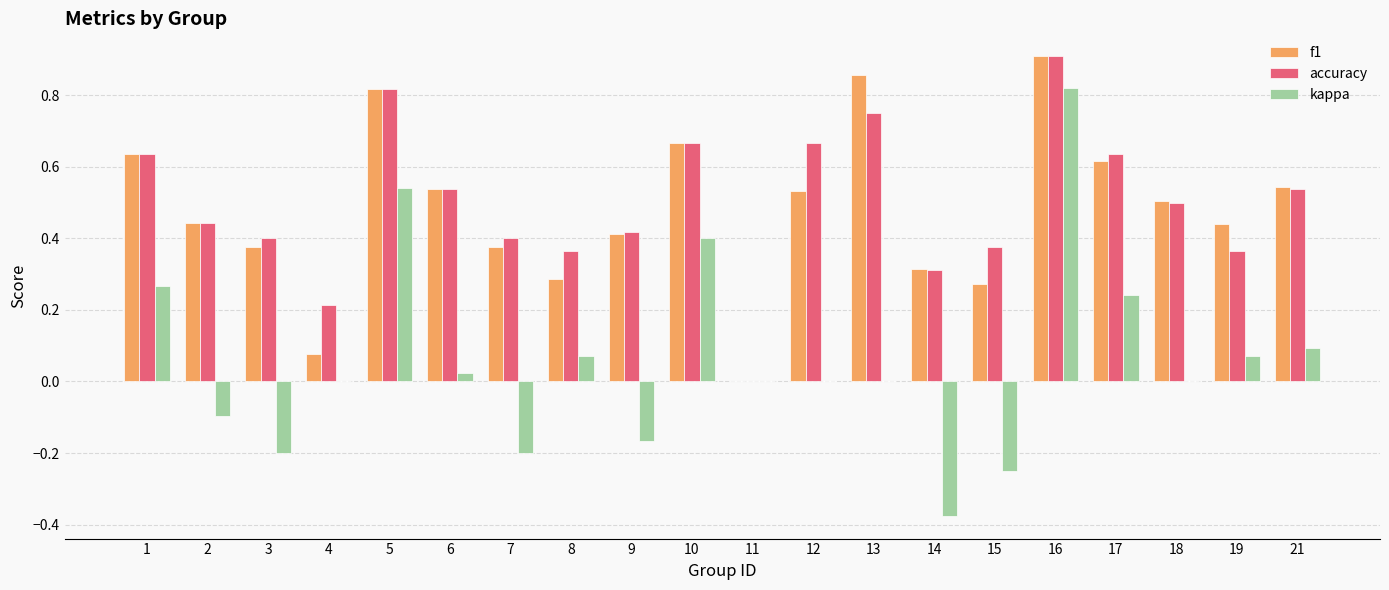

How many groups of bars are there?

20